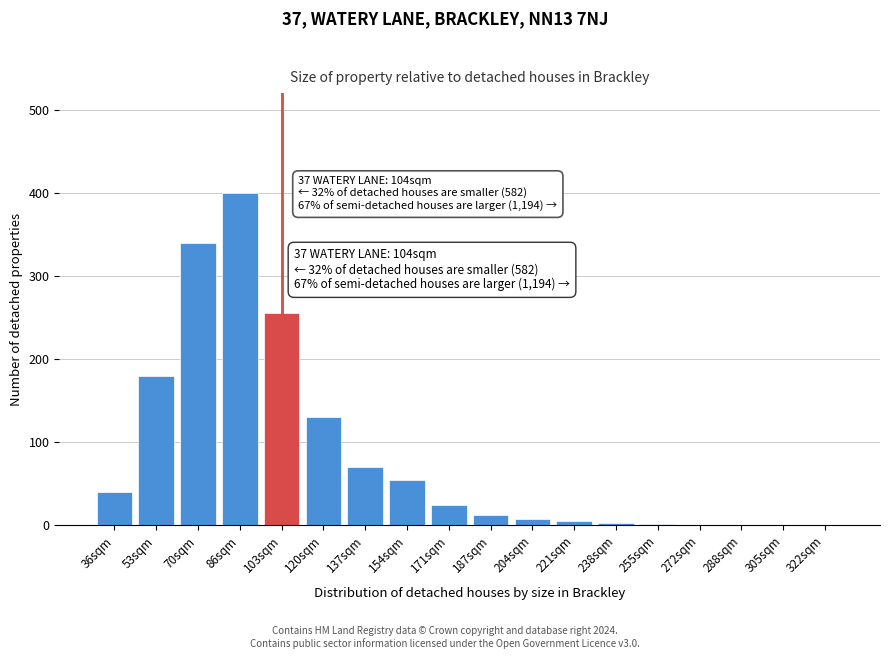

Between 322sqm and 36sqm, which is larger?

36sqm